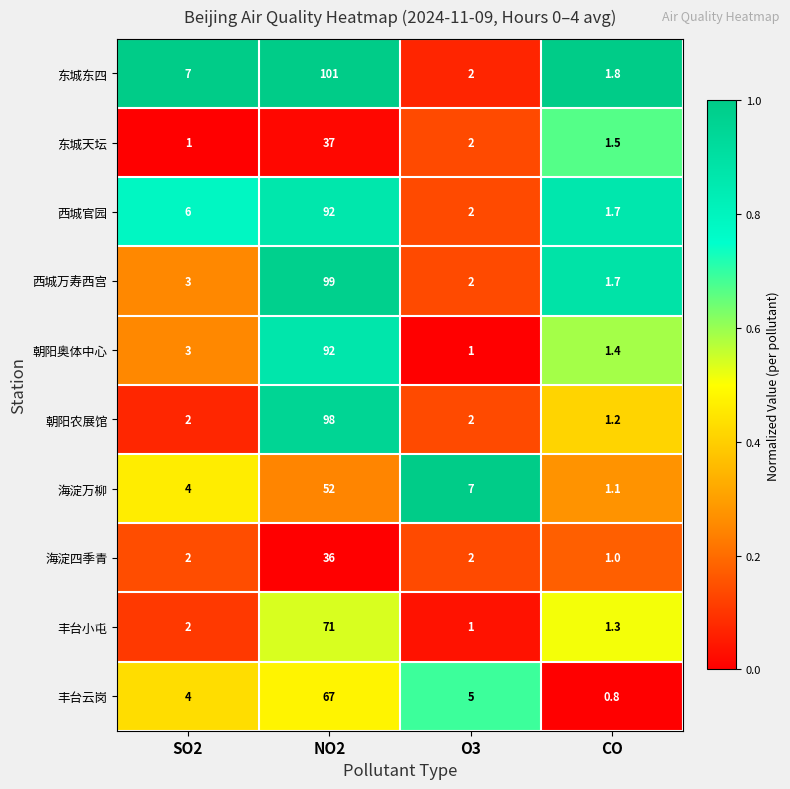

Which category has the highest value in the 西城官园 series?

NO2